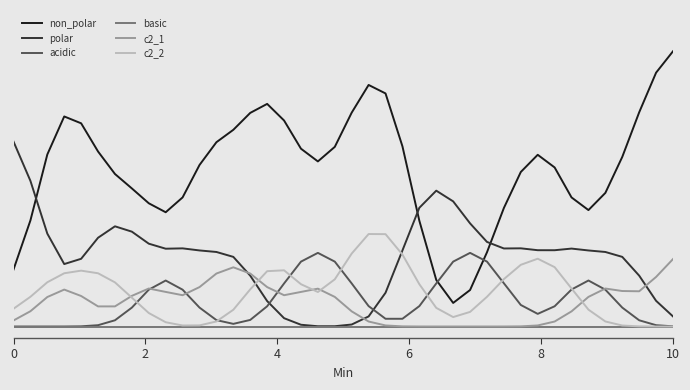

What are all the series names shown in the legend?

non_polar, polar, acidic, basic, c2_1, c2_2